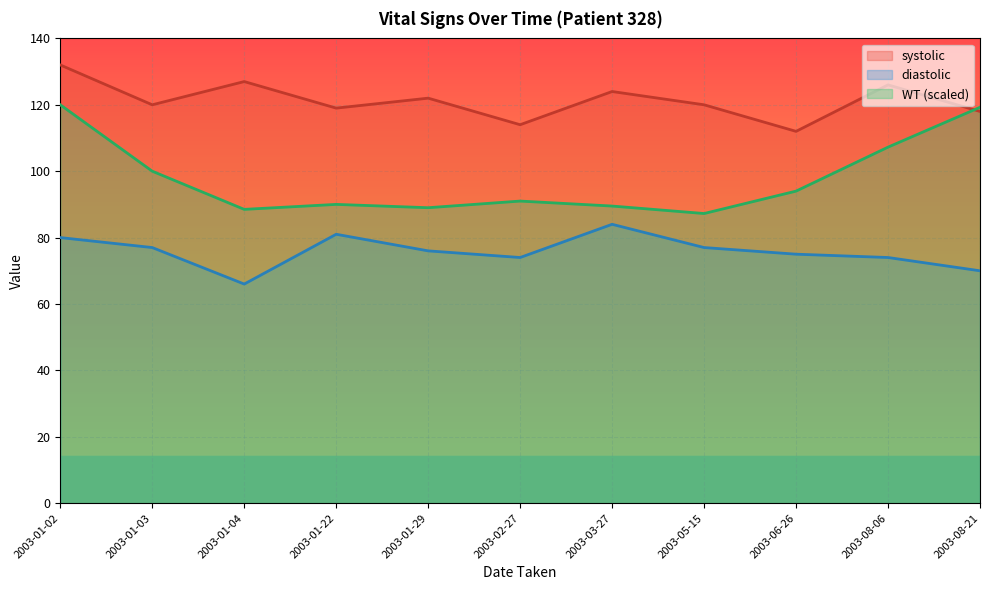

List the labels in order of systolic value, largest first.

2003-01-02, 2003-01-04, 2003-08-06, 2003-03-27, 2003-01-29, 2003-01-03, 2003-05-15, 2003-01-22, 2003-08-21, 2003-02-27, 2003-06-26